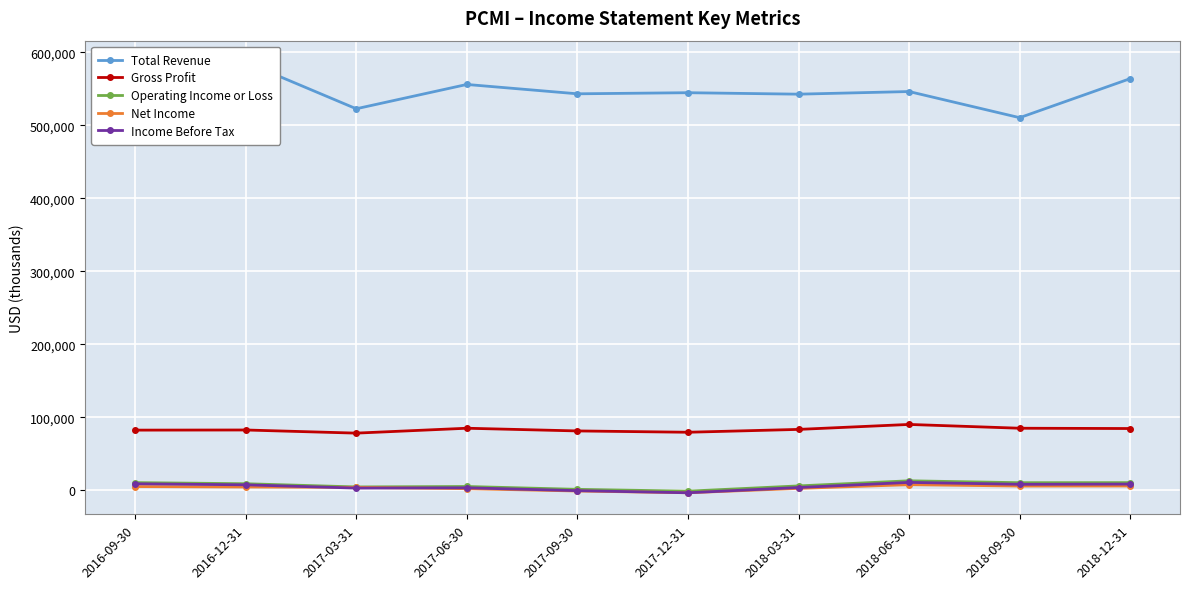

Reading left to right, list all the values displayed in this chart.

Total Revenue: 584900	586600	522800	556100	543300	544800	542800	546400	510600	564100
Gross Profit: 82600	82800	78500	85200	81500	79700	83600	90400	85200	84800
Operating Income or Loss: 10700	9200	4800	5400	1500	-1000	6200	13200	10600	10700
Net Income: 5300	4700	4200	2400	-800	-3200	2800	7900	6000	6100
Income Before Tax: 9100	7700	3200	3600	-300	-3200	4000	11000	8400	8700